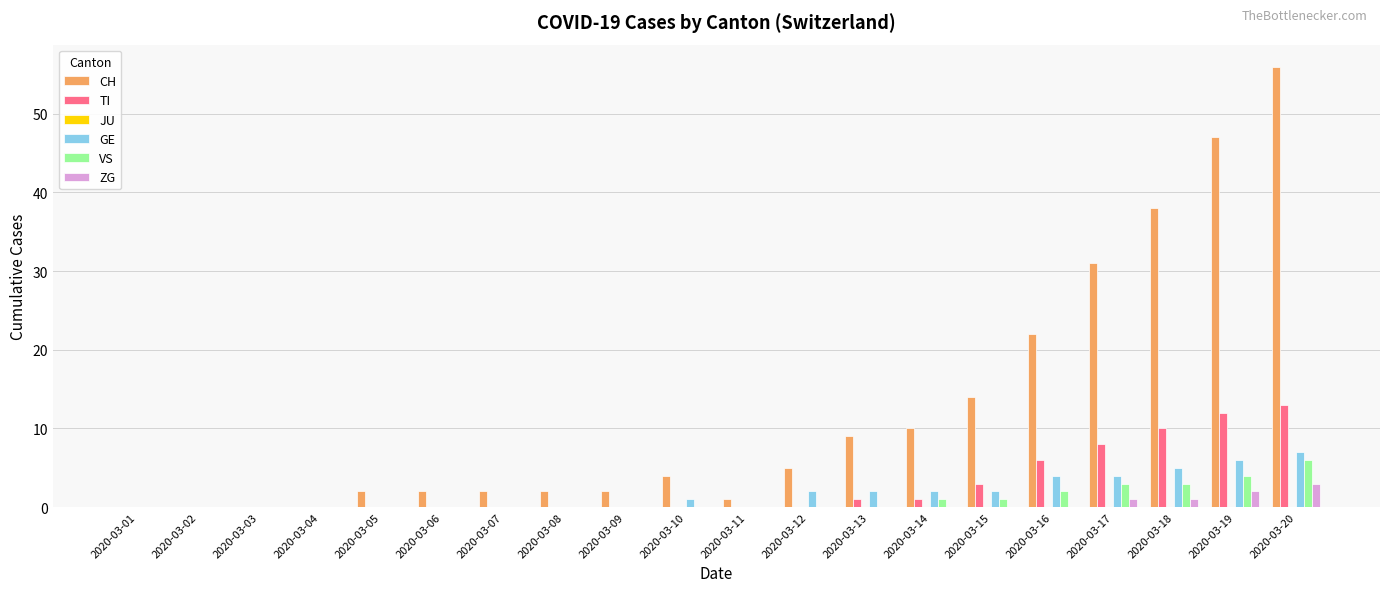

How many groups of bars are there?

20